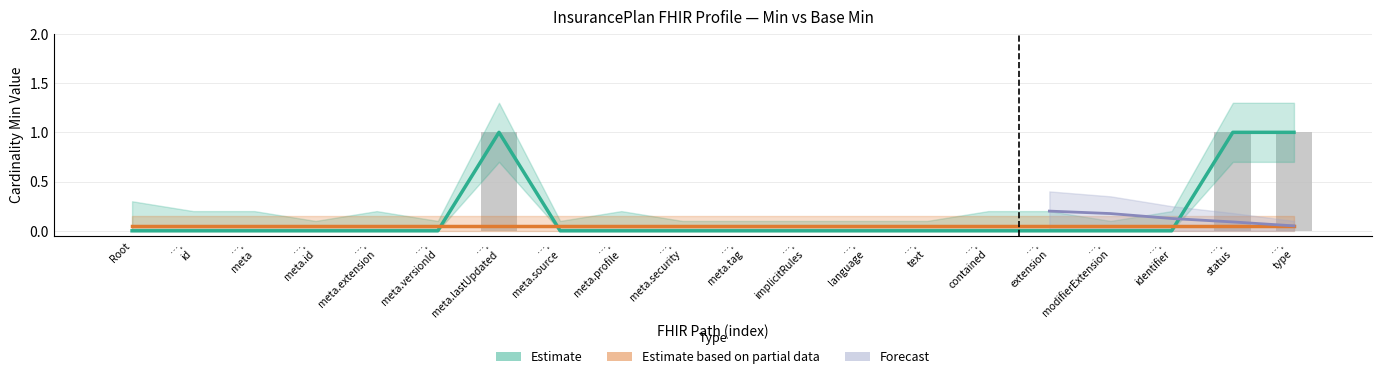

The value at …. language is 1. True or false?

False